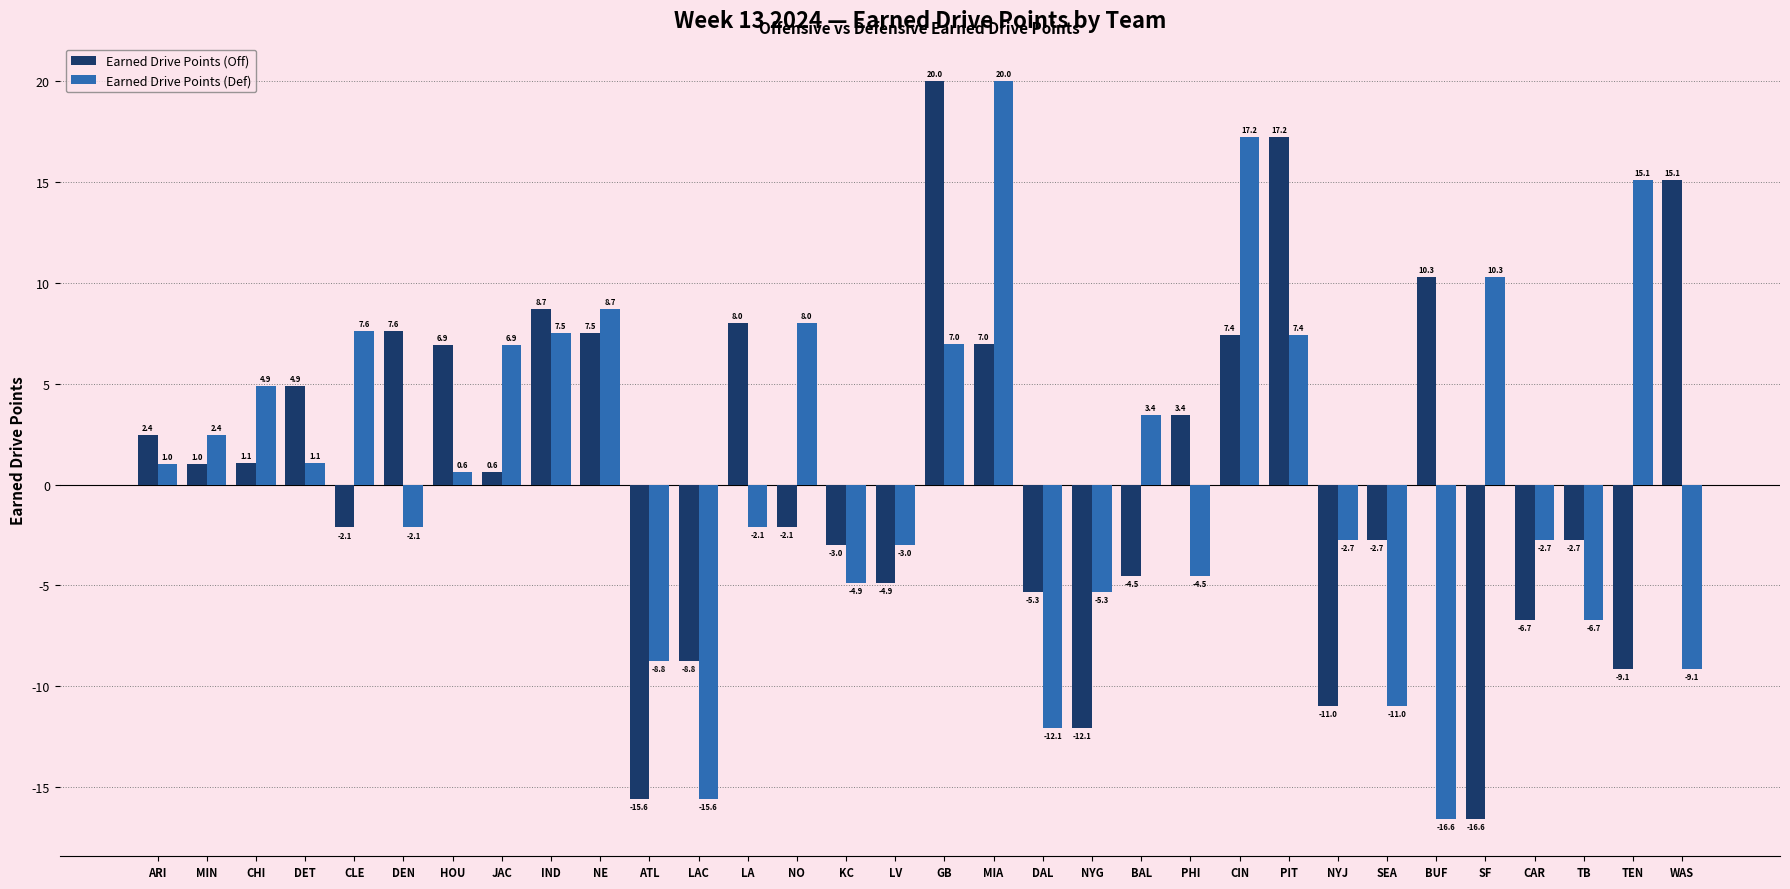

Reading right to left, what are all the values shown in this chart?

Earned Drive Points (Off): 15.1	-9.1	-2.7	-6.7	-16.6	10.3	-2.7	-11.0	17.2	7.4	3.4	-4.5	-12.1	-5.3	7.0	20.0	-4.9	-3.0	-2.1	8.0	-8.8	-15.6	7.5	8.7	0.6	6.9	7.6	-2.1	4.9	1.1	1.0	2.4
Earned Drive Points (Def): -9.1	15.1	-6.7	-2.7	10.3	-16.6	-11.0	-2.7	7.4	17.2	-4.5	3.4	-5.3	-12.1	20.0	7.0	-3.0	-4.9	8.0	-2.1	-15.6	-8.8	8.7	7.5	6.9	0.6	-2.1	7.6	1.1	4.9	2.4	1.0